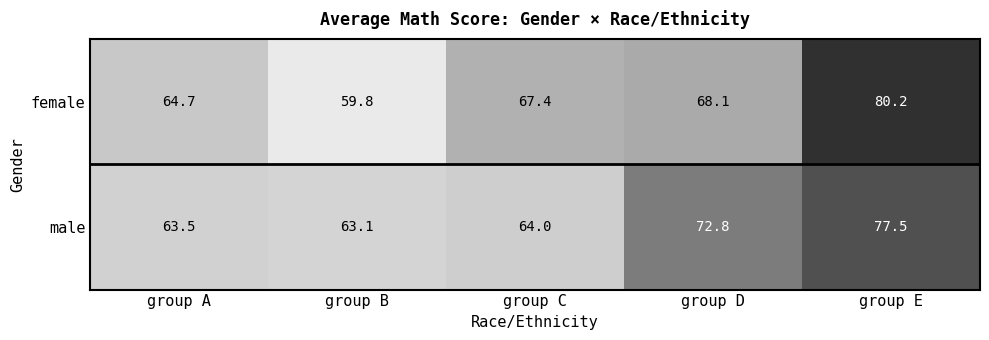

At which category does the chart reach its peak across all series?

group E